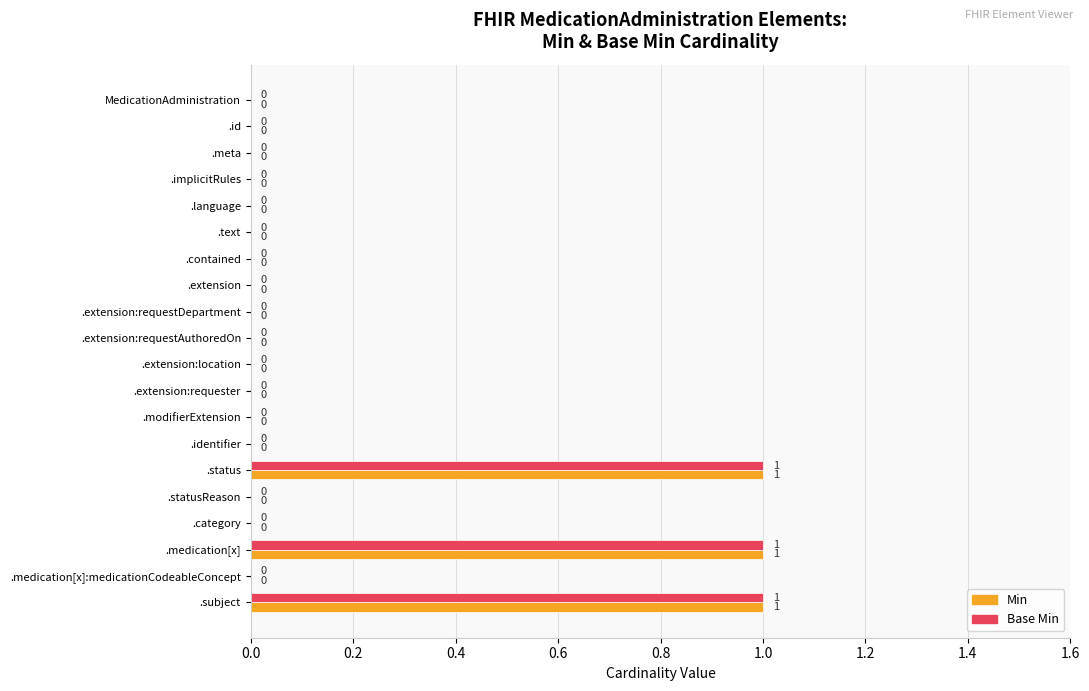

What is the sum of all Min values?

3